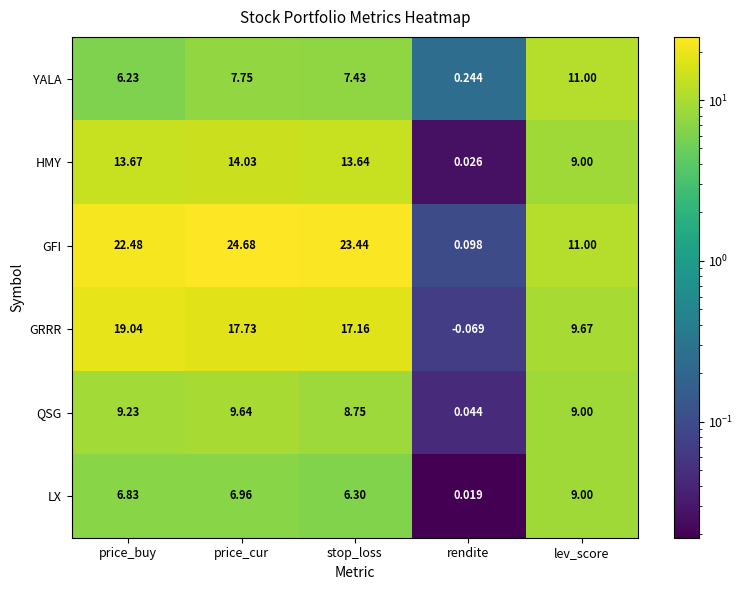

List the series in order of their peak value, highest first.

GFI, GRRR, HMY, YALA, QSG, LX